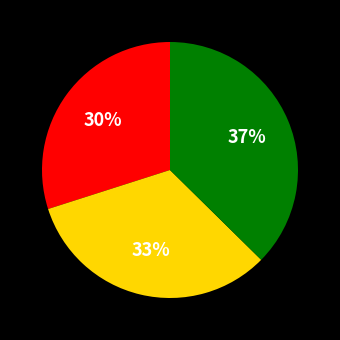

Is there any slice that represents more than half of the pie?

No